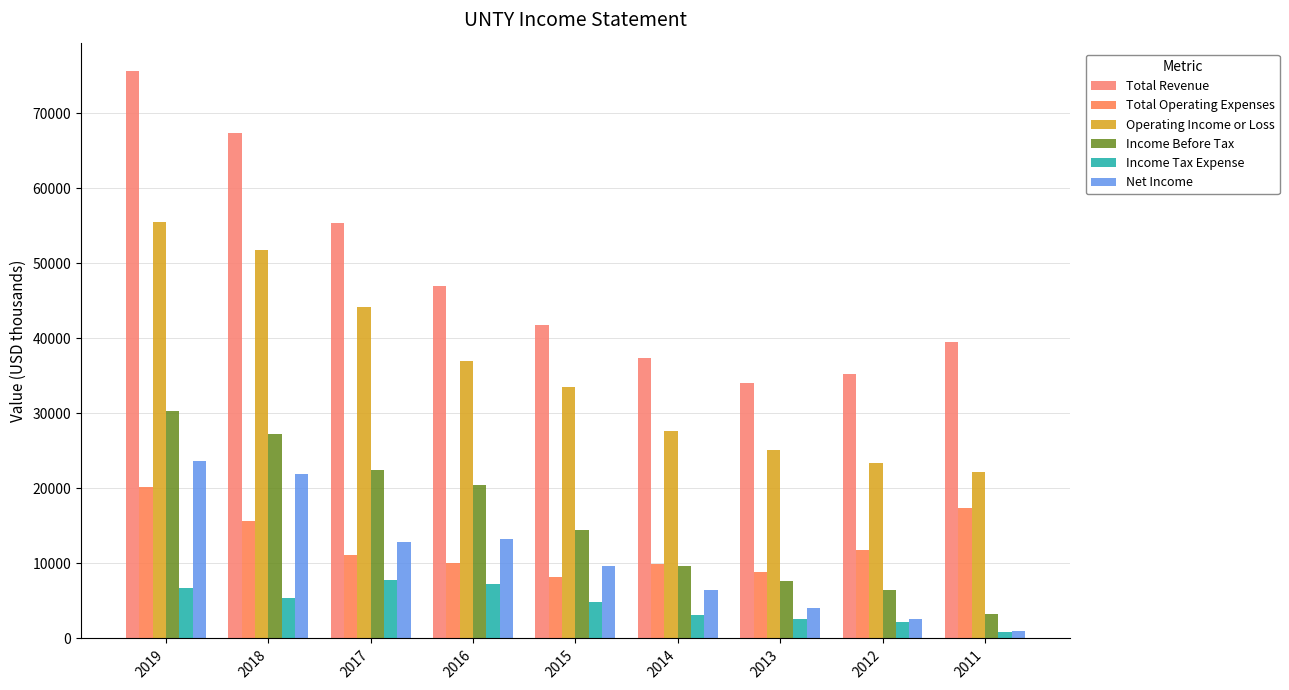

What are all the series names shown in the legend?

Total Revenue, Total Operating Expenses, Operating Income or Loss, Income Before Tax, Income Tax Expense, Net Income